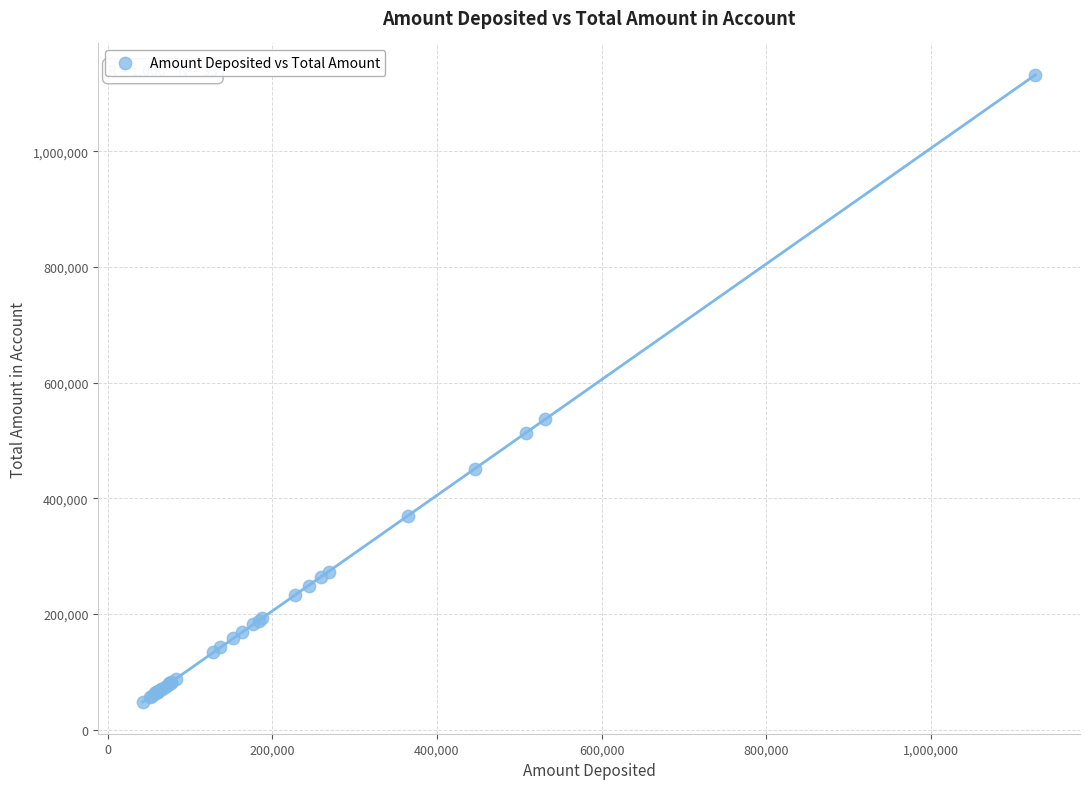

What Y value in the scatter plot is closest to 589697?

536243.7